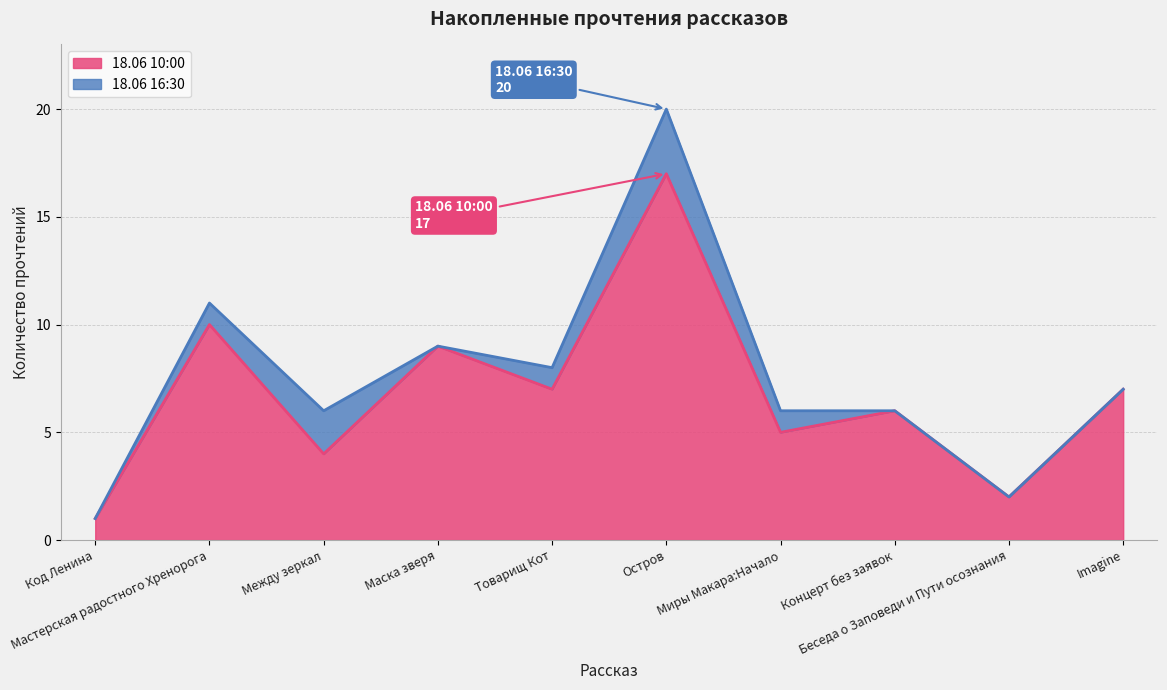

The 18.06 10:00 series shows 0 at Код Ленина. True or false?

False